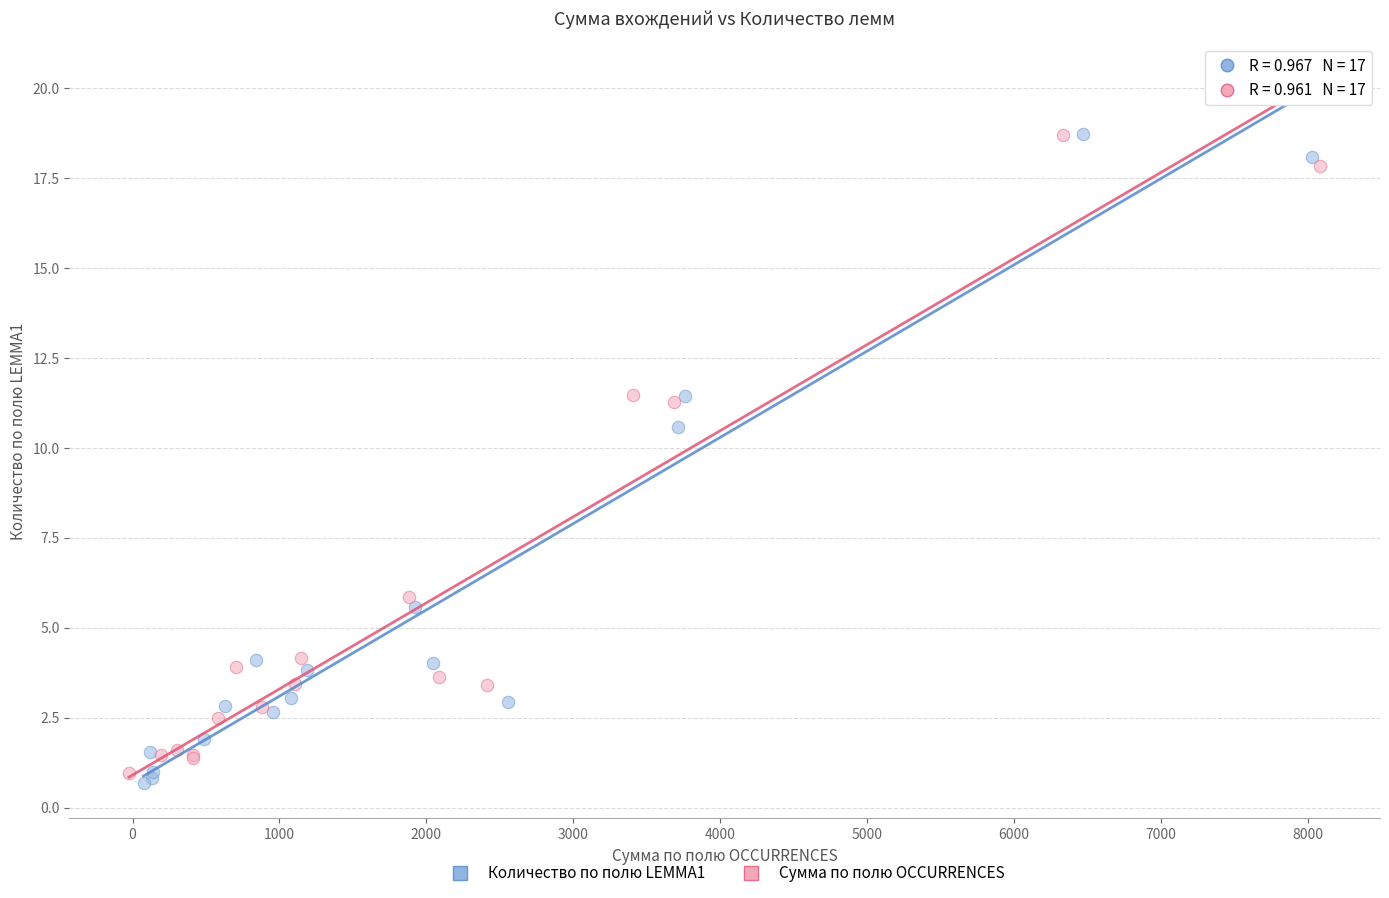

Which series has the widest spread of Y values?

Количество по полю LEMMA1